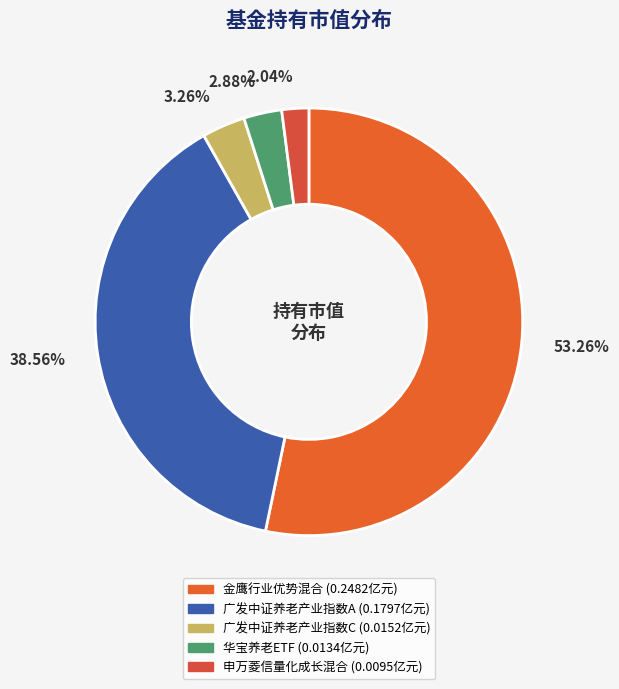

How much of the chart is everything except 广发中证养老产业指数A?

61.4%